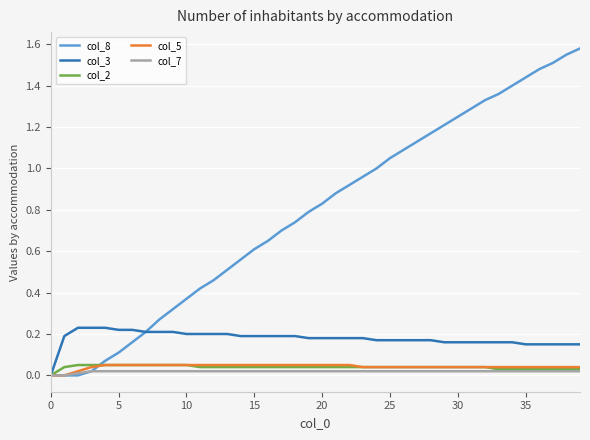

True or false: col_8 has more than 0 points higher than both neighbors.

False